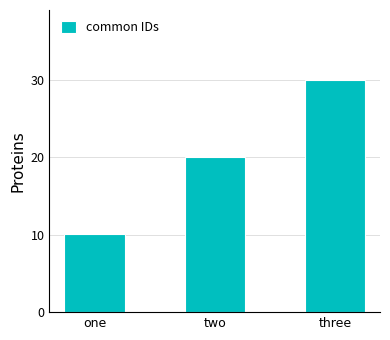

What is the label of the 2nd bar from the right?

two